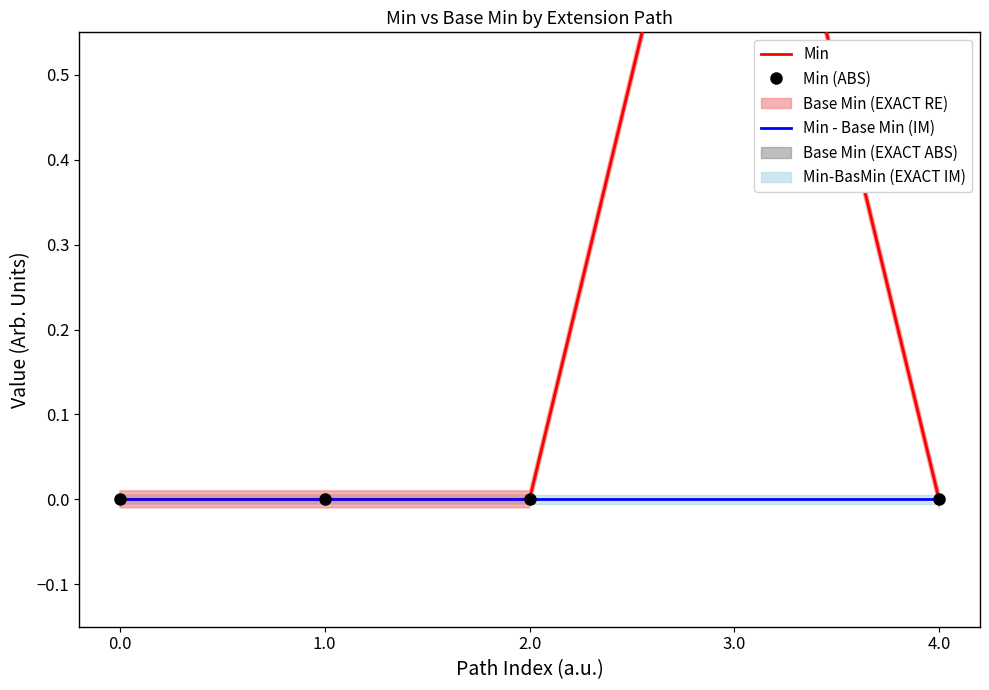

How many Min (ABS) values are between 0 and 1?

5